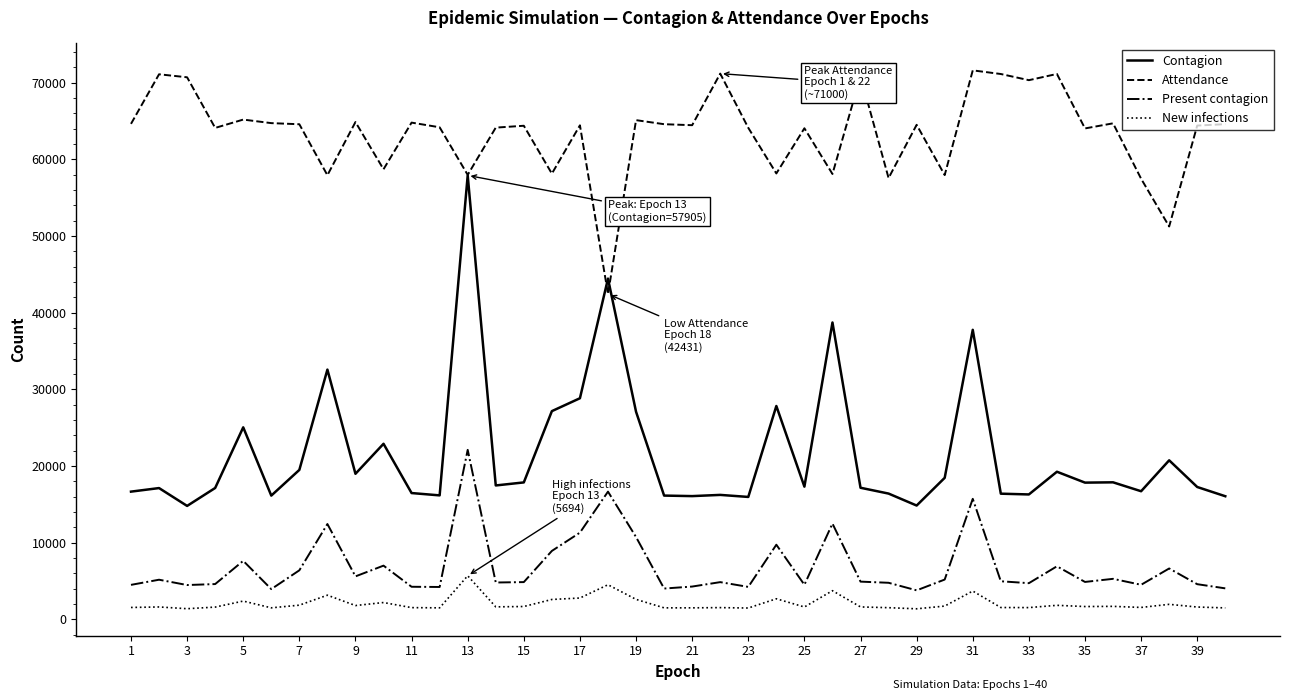

How many categories are shown in the chart?

40